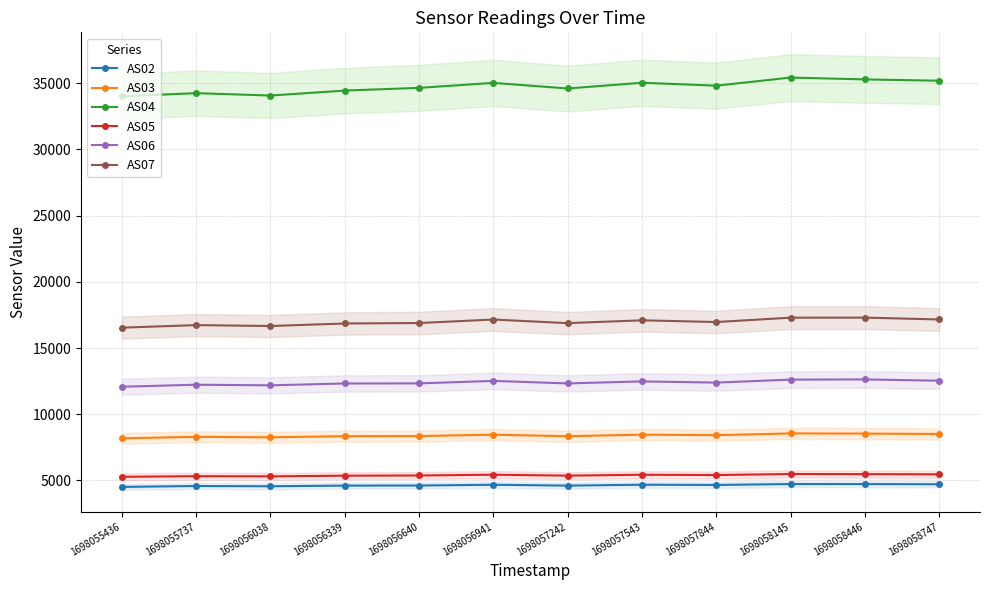

At which category is the sum across all series the highest?

1698058145